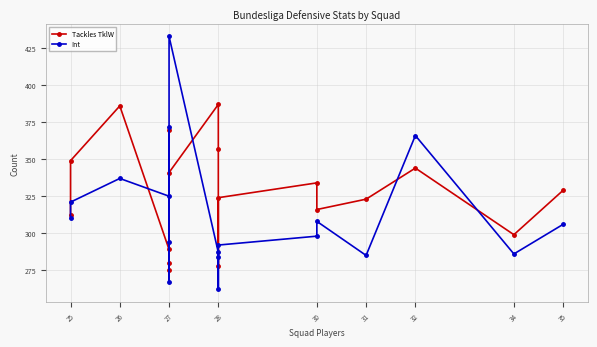

Is it true that Tackles TklW equals 357 at 28?

True